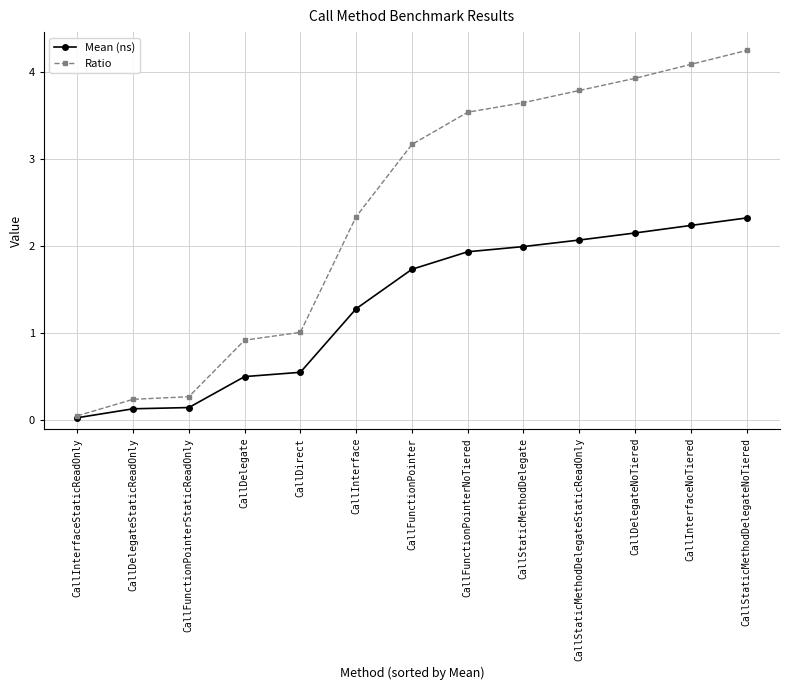

What are all the series names shown in the legend?

Mean (ns), Ratio